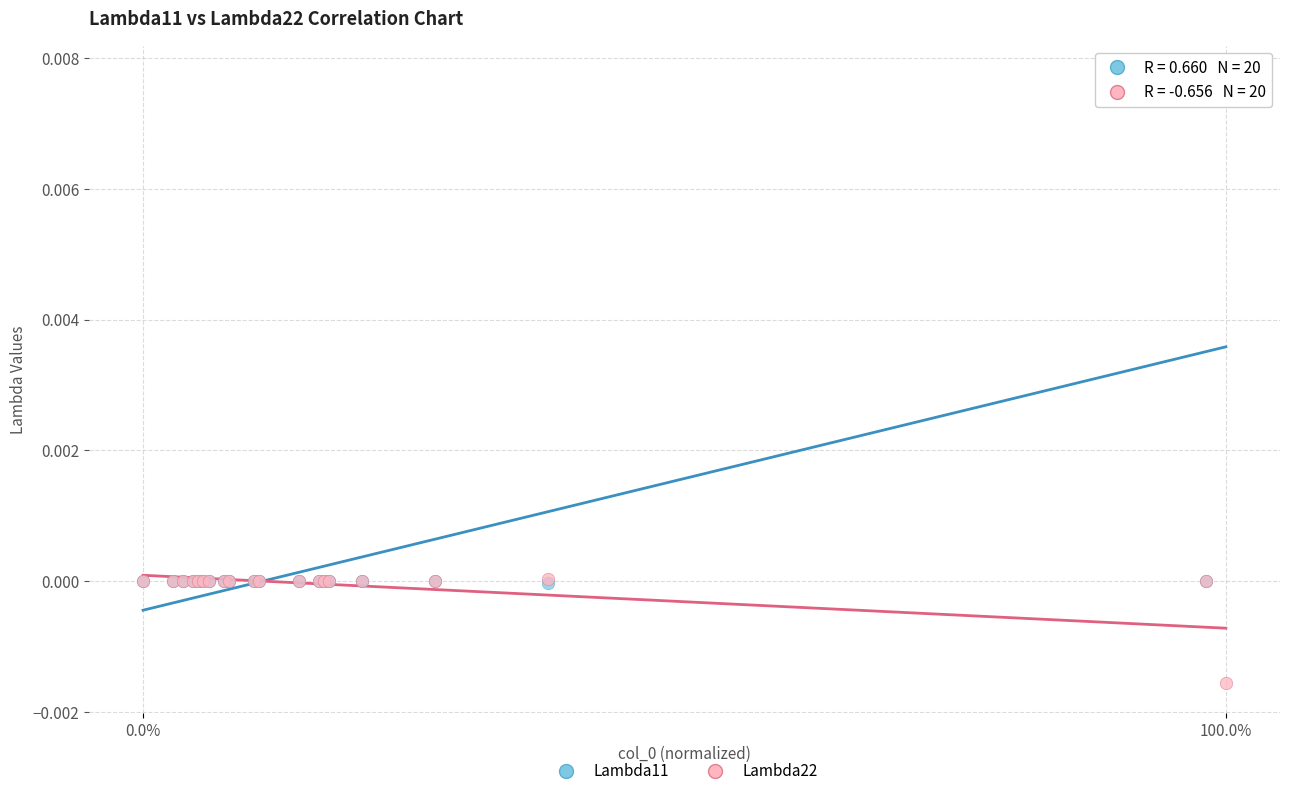

What are all the series names shown in the legend?

Lambda11, Lambda22